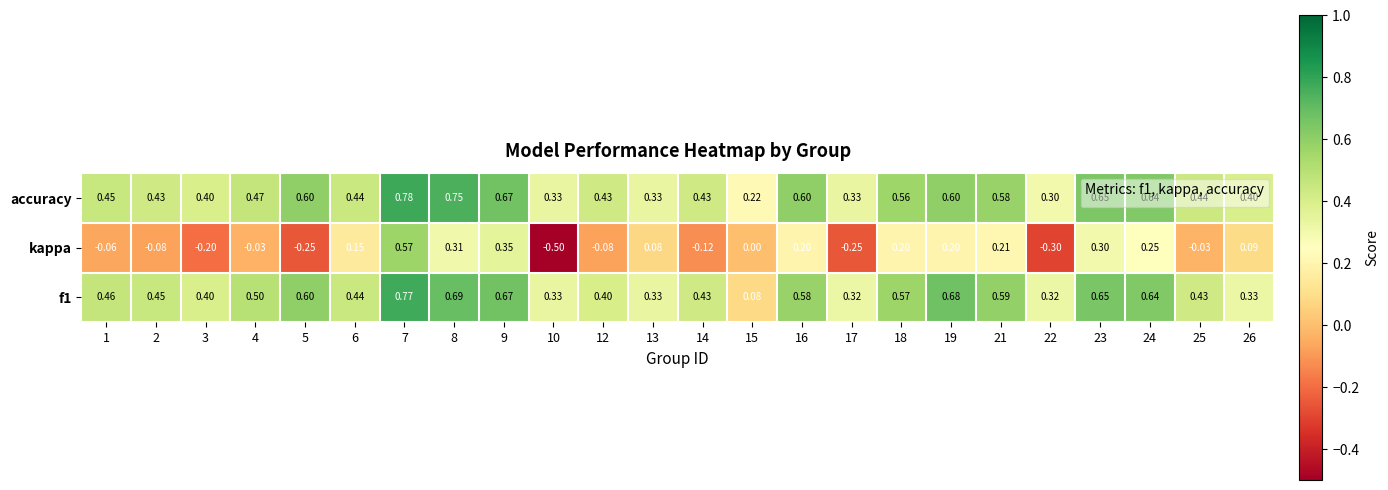

Between 8 and 25, which series saw the biggest shift?

kappa